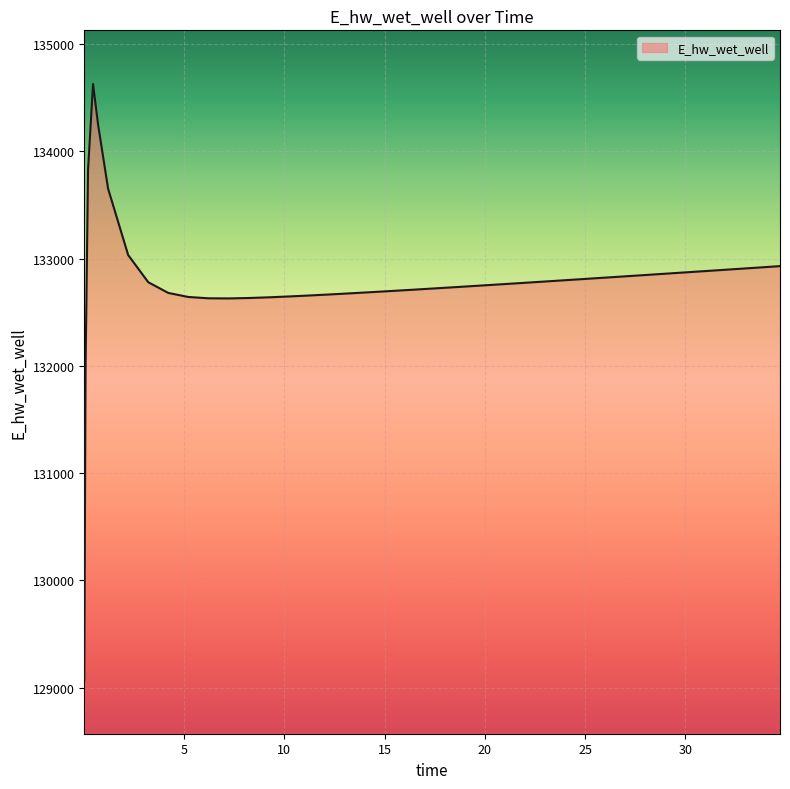

What is the smallest value displayed?

129070.2